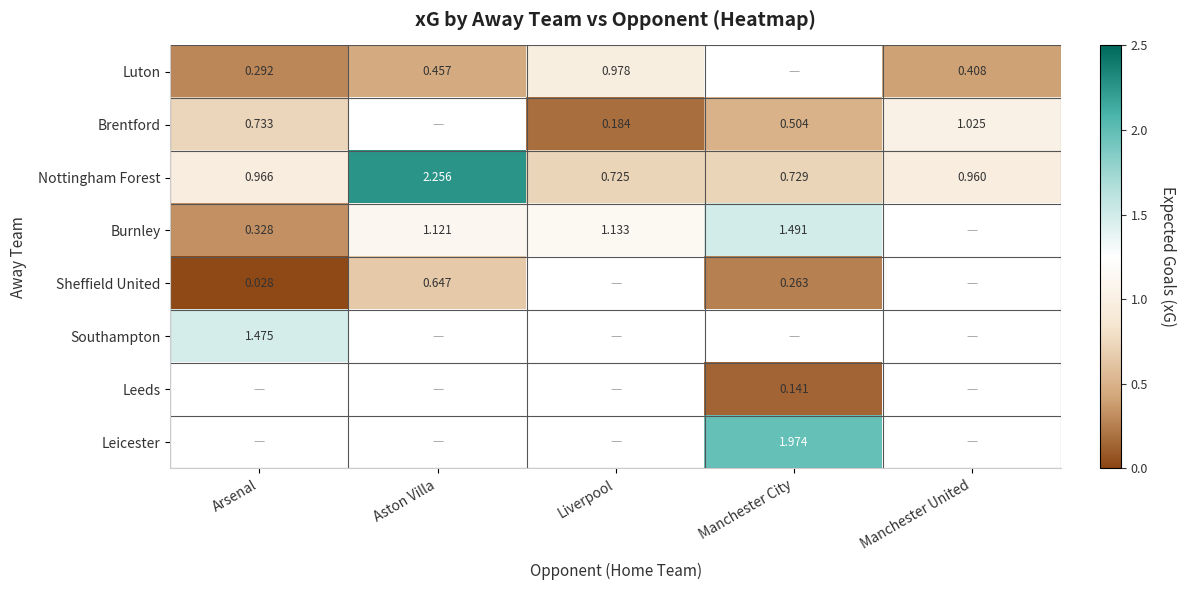

Where is Nottingham Forest nearest to the value 1?

Arsenal